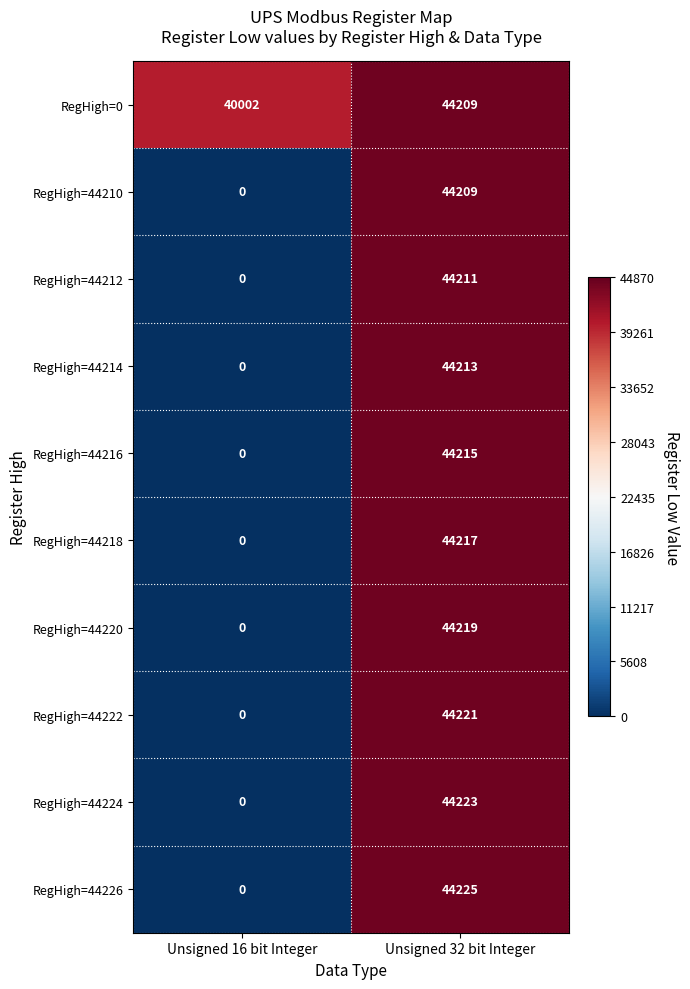

How many distinct data groups are displayed?

10